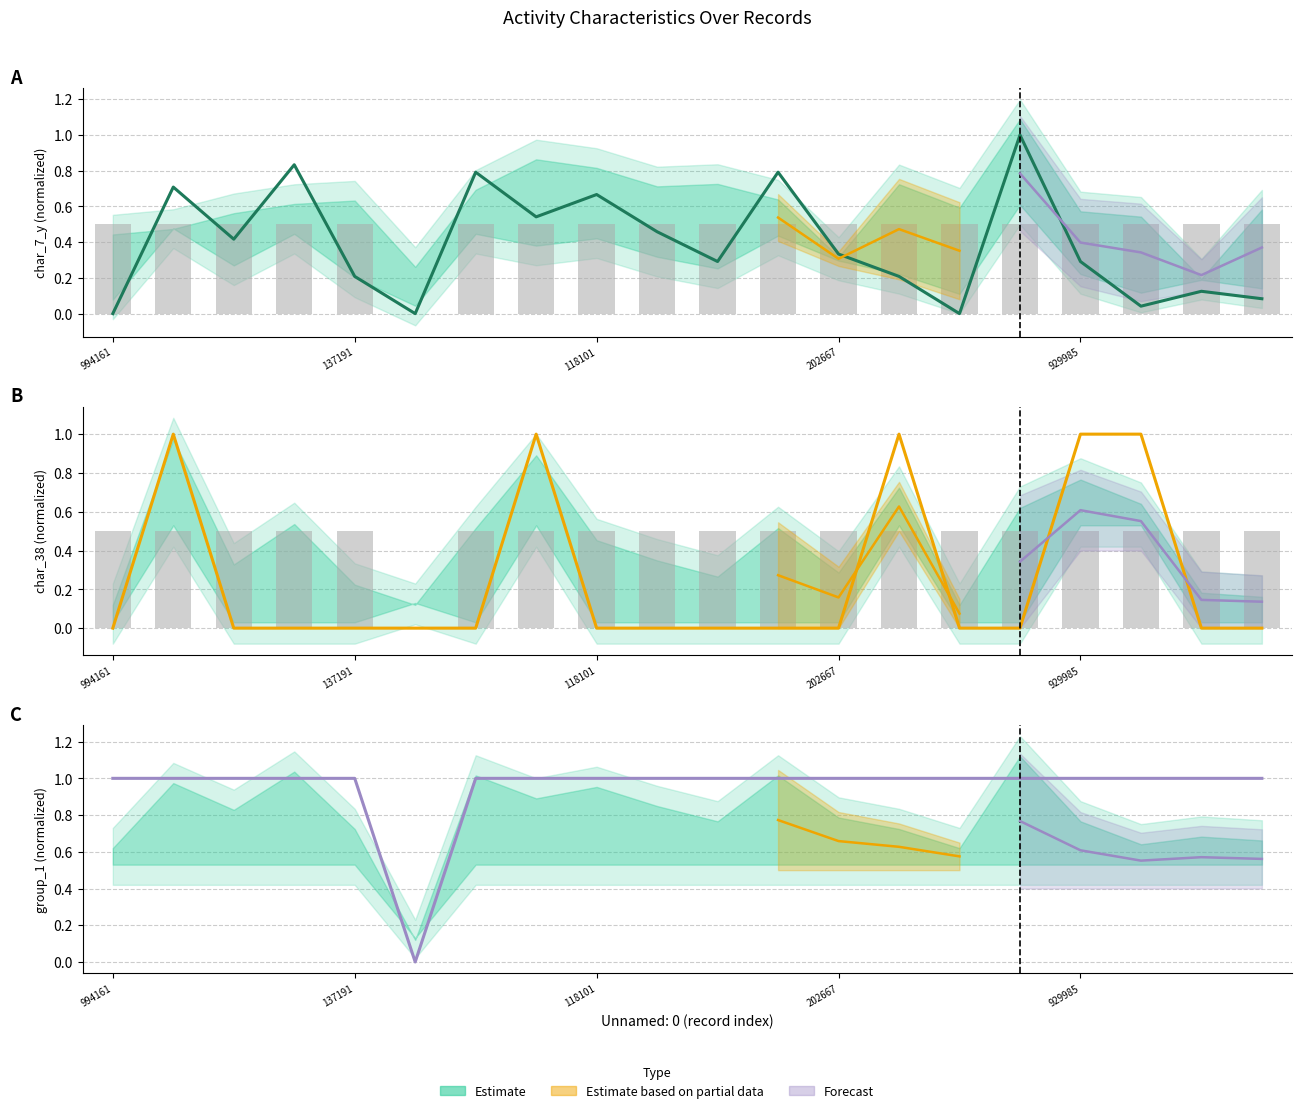

How many groups of bars are there?

20